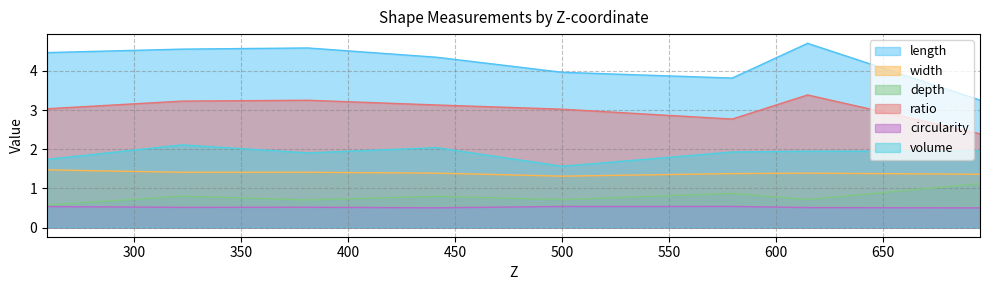

List the labels in order of circularity value, smallest first.

695.166657801654, 441.276638198363, 614.633250468607, 322.6386237732, 381.176989706422, 259.41171914564, 500.079231215309, 579.420737116589